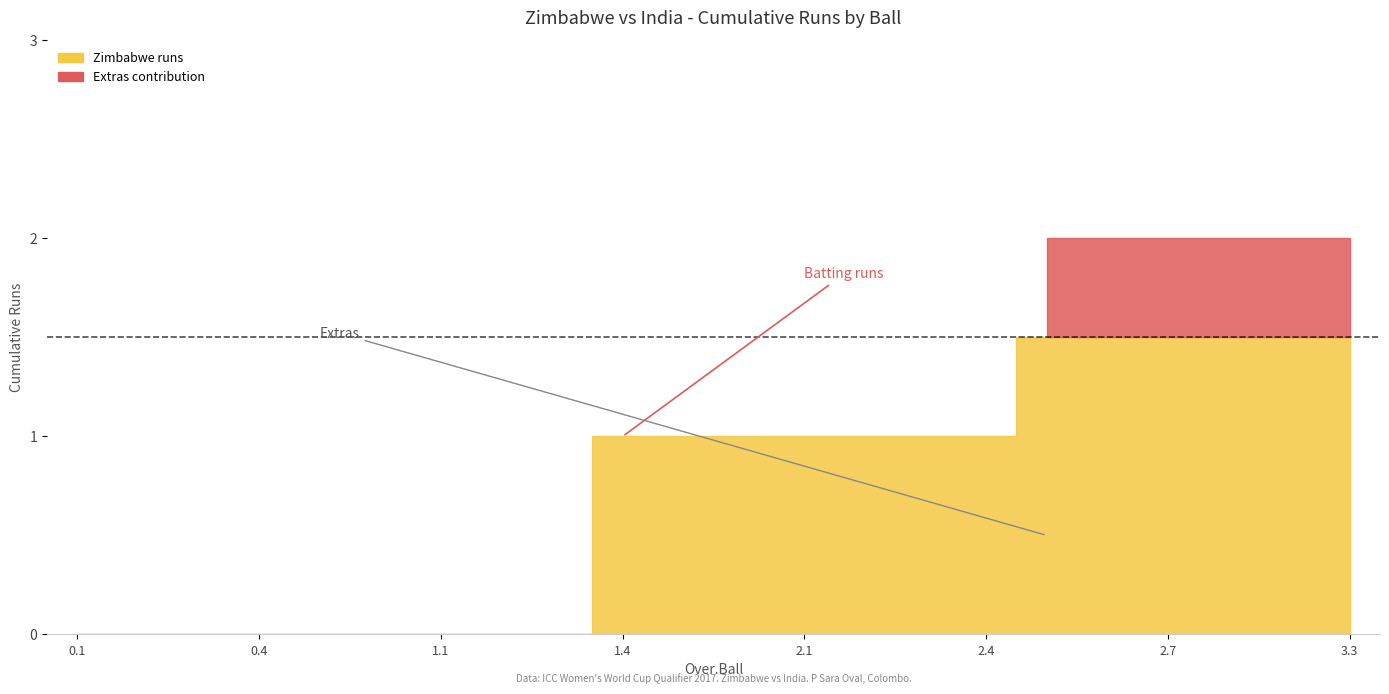

How many lines are shown in the chart?

2